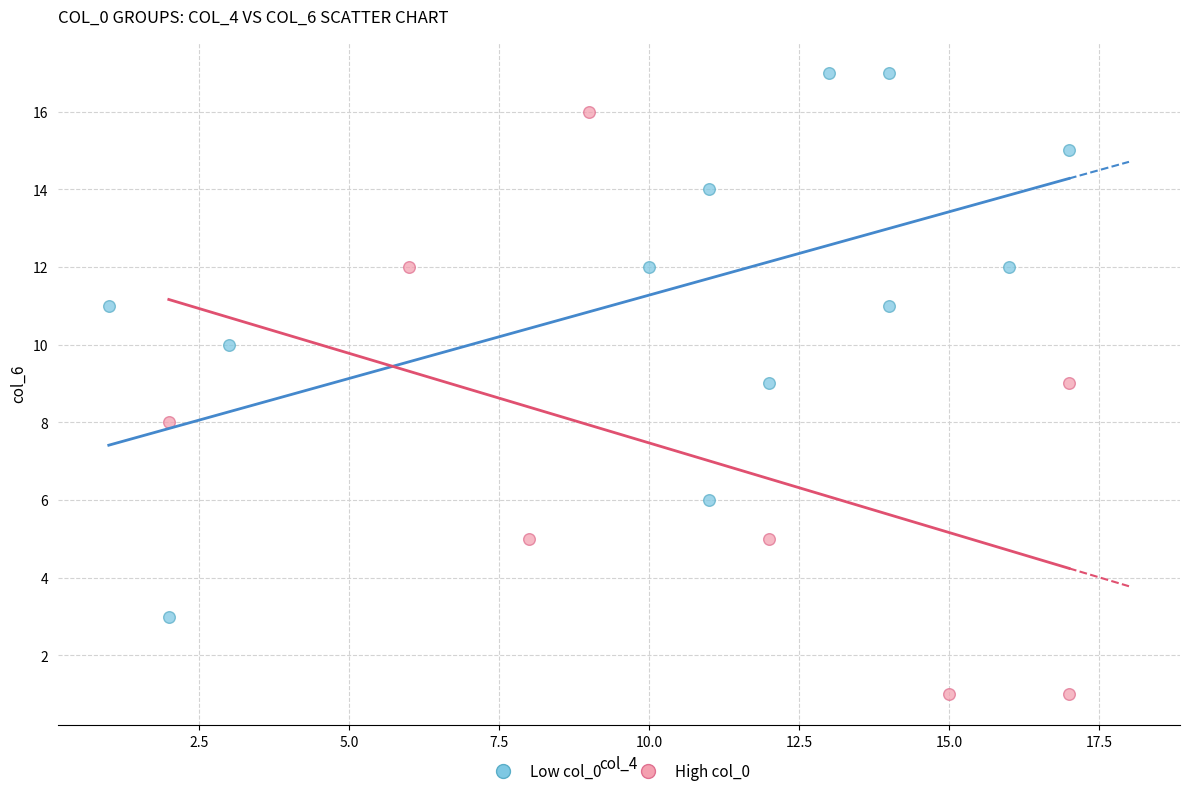

Which series has the largest Y range (max minus min)?

High col_0